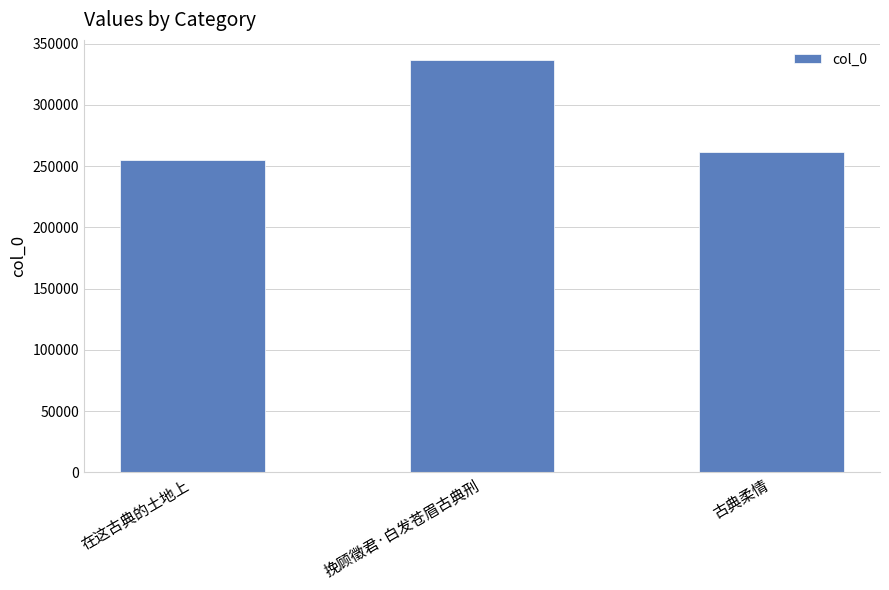

What is the sum of all values?

853159